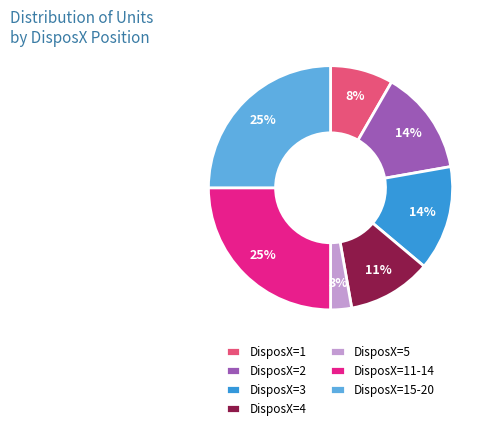

Which slice is the smallest?

DisposX=5